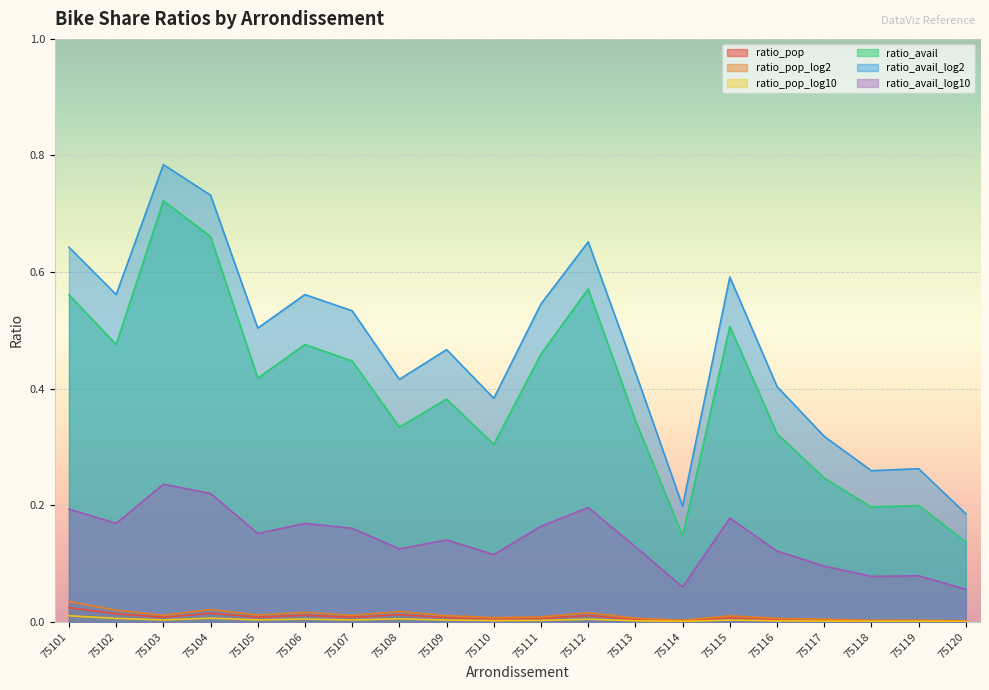

Reading right to left, extract all data points from this chart.

ratio_pop: 75120=0.0	75119=0.0	75118=0.0	75117=0.0	75116=0.0	75115=0.0	75114=0.0	75113=0.0	75112=0.0	75111=0.0	75110=0.0	75109=0.0	75108=0.0	75107=0.0	75106=0.0	75105=0.0	75104=0.0	75103=0.0	75102=0.0	75101=0.0
ratio_pop_log2: 75120=0.0	75119=0.0	75118=0.0	75117=0.0	75116=0.0	75115=0.0	75114=0.0	75113=0.0	75112=0.0	75111=0.0	75110=0.0	75109=0.0	75108=0.0	75107=0.0	75106=0.0	75105=0.0	75104=0.0	75103=0.0	75102=0.0	75101=0.0
ratio_pop_log10: 75120=0.0	75119=0.0	75118=0.0	75117=0.0	75116=0.0	75115=0.0	75114=0.0	75113=0.0	75112=0.0	75111=0.0	75110=0.0	75109=0.0	75108=0.0	75107=0.0	75106=0.0	75105=0.0	75104=0.0	75103=0.0	75102=0.0	75101=0.0
ratio_avail: 75120=0.1	75119=0.2	75118=0.2	75117=0.2	75116=0.3	75115=0.5	75114=0.1	75113=0.3	75112=0.6	75111=0.5	75110=0.3	75109=0.4	75108=0.3	75107=0.4	75106=0.5	75105=0.4	75104=0.7	75103=0.7	75102=0.5	75101=0.6
ratio_avail_log2: 75120=0.2	75119=0.3	75118=0.3	75117=0.3	75116=0.4	75115=0.6	75114=0.2	75113=0.4	75112=0.7	75111=0.5	75110=0.4	75109=0.5	75108=0.4	75107=0.5	75106=0.6	75105=0.5	75104=0.7	75103=0.8	75102=0.6	75101=0.6
ratio_avail_log10: 75120=0.1	75119=0.1	75118=0.1	75117=0.1	75116=0.1	75115=0.2	75114=0.1	75113=0.1	75112=0.2	75111=0.2	75110=0.1	75109=0.1	75108=0.1	75107=0.2	75106=0.2	75105=0.2	75104=0.2	75103=0.2	75102=0.2	75101=0.2